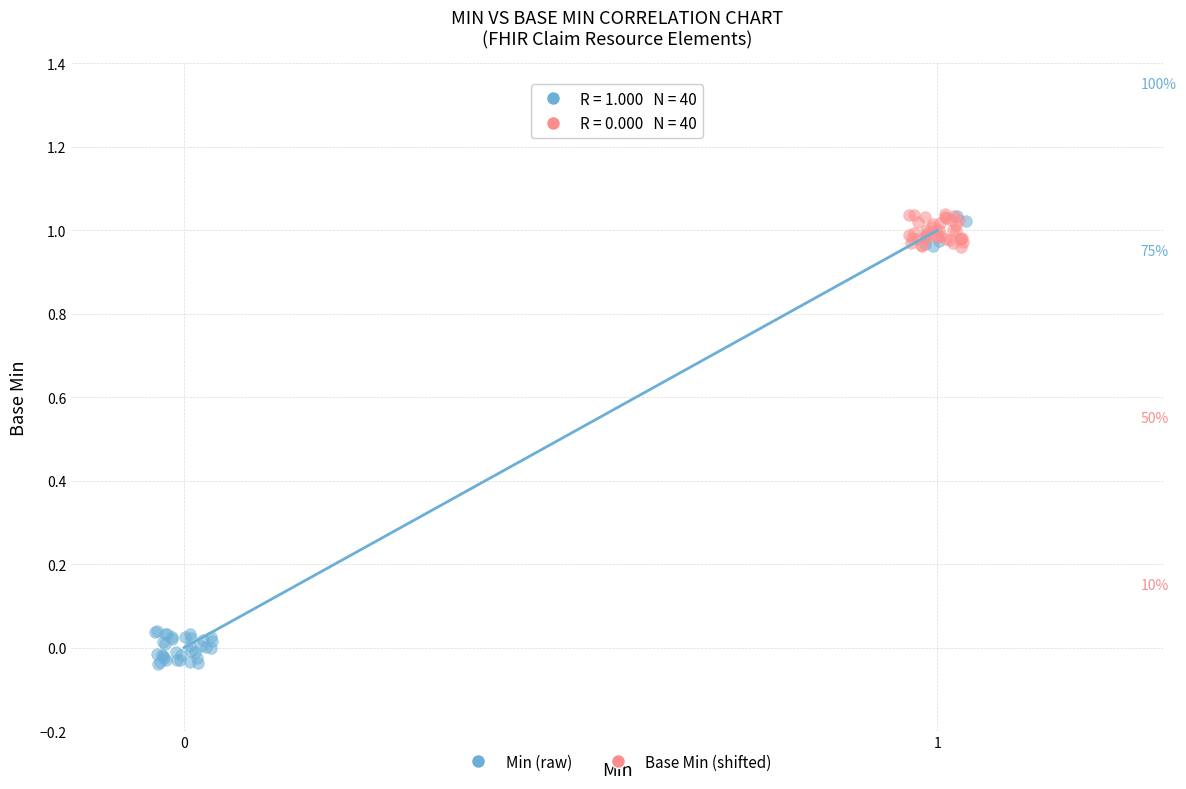

Which series reaches the minimum Y coordinate?

Min (raw)